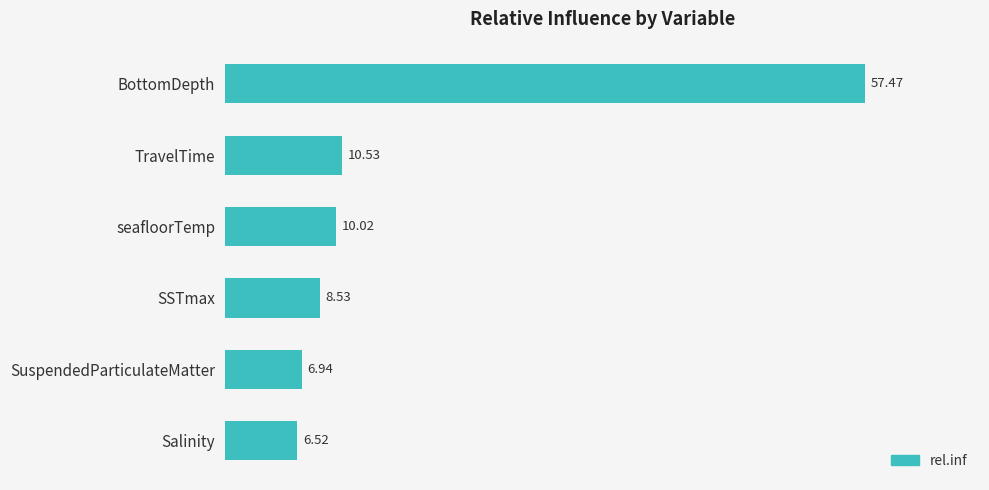

List the labels in order of value, smallest first.

Salinity, SuspendedParticulateMatter, SSTmax, seafloorTemp, TravelTime, BottomDepth